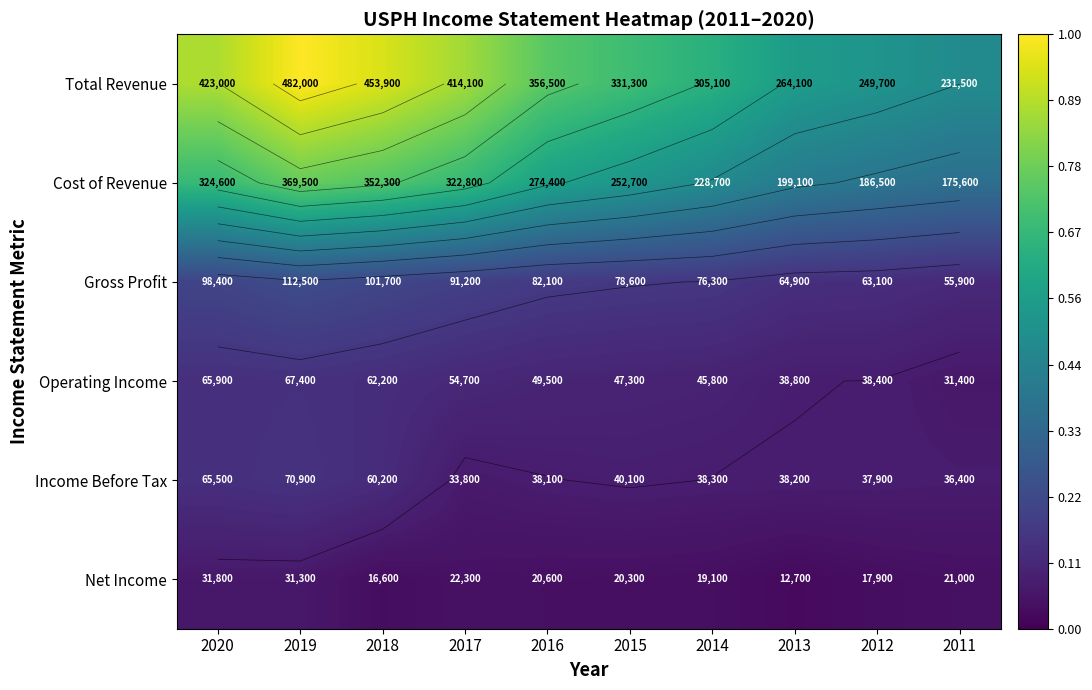

What is the spread (max minus min) of values at 2017?

0.8